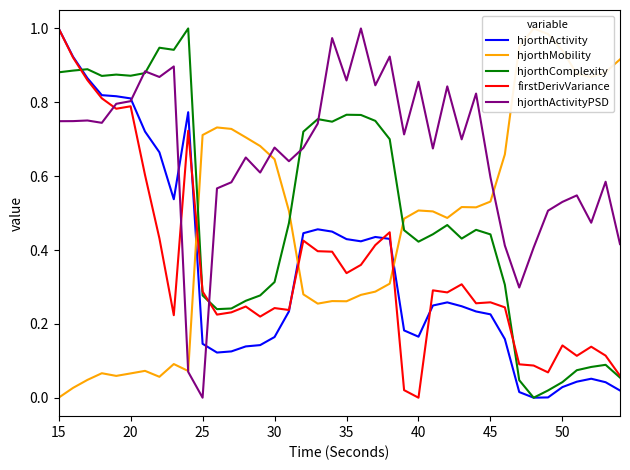

Which series has the largest total across all categories?

hjorthActivityPSD